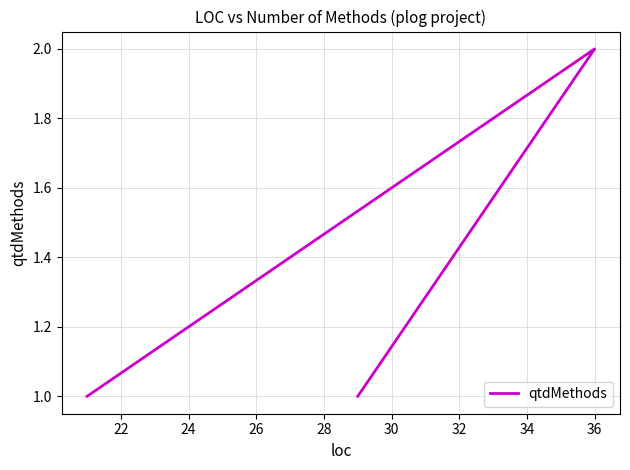

What is the maximum value shown in the chart?

2